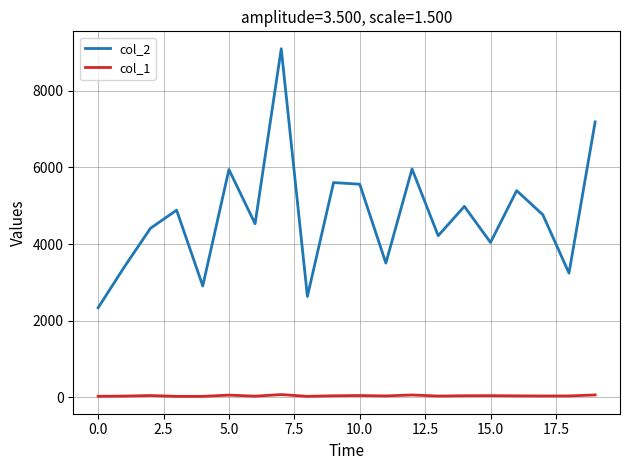

True or false: col_1 and col_2 cross at least once.

False